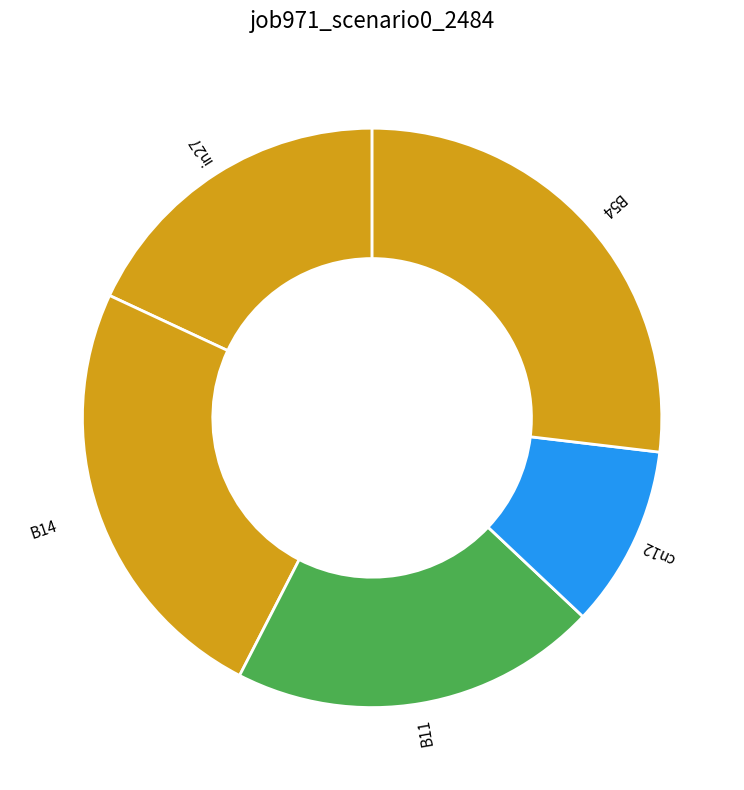

What is the smallest slice in the pie chart?

cn12